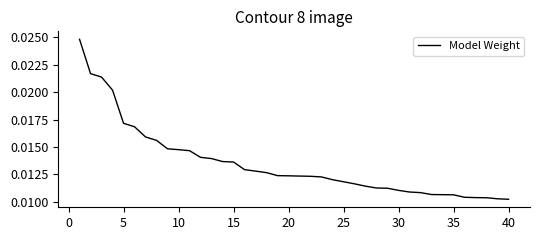

Does the chart display data point markers on the line(s)?

No